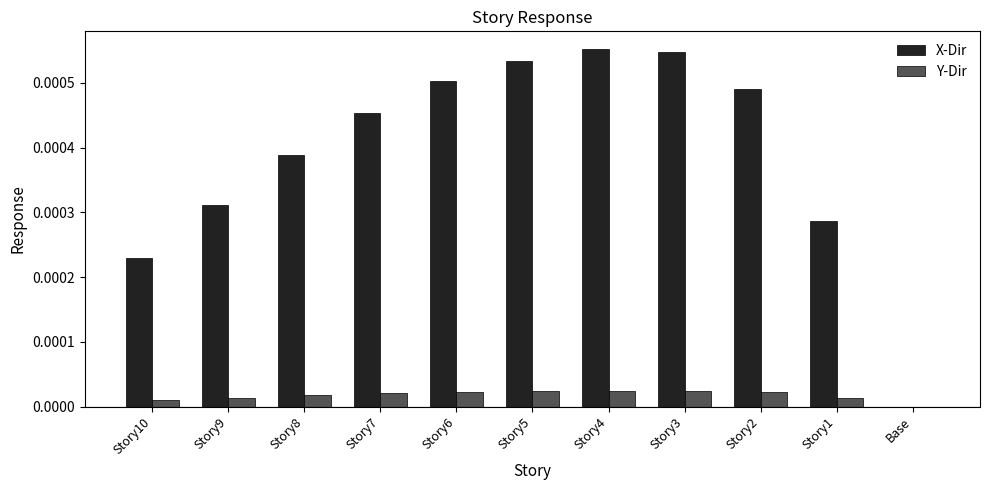

Are the bars grouped side by side (vs. stacked)?

Yes